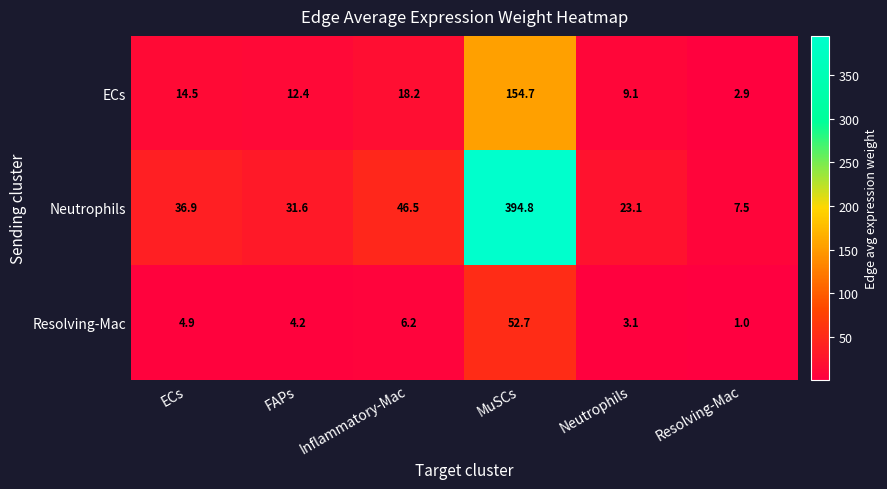

At which label is Resolving-Mac closest to 26?

Inflammatory-Mac